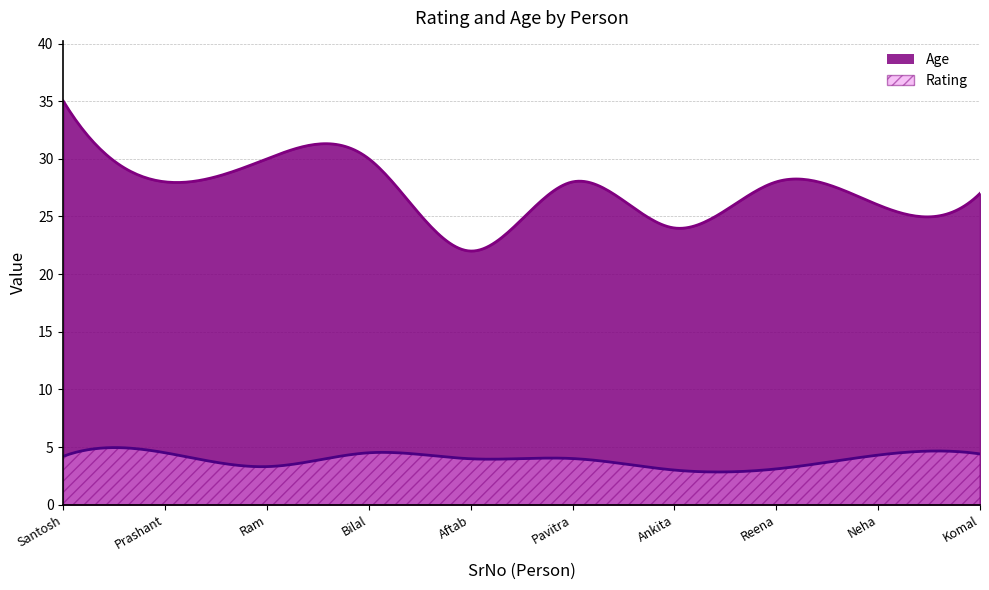

What is the smallest value displayed?

3.0